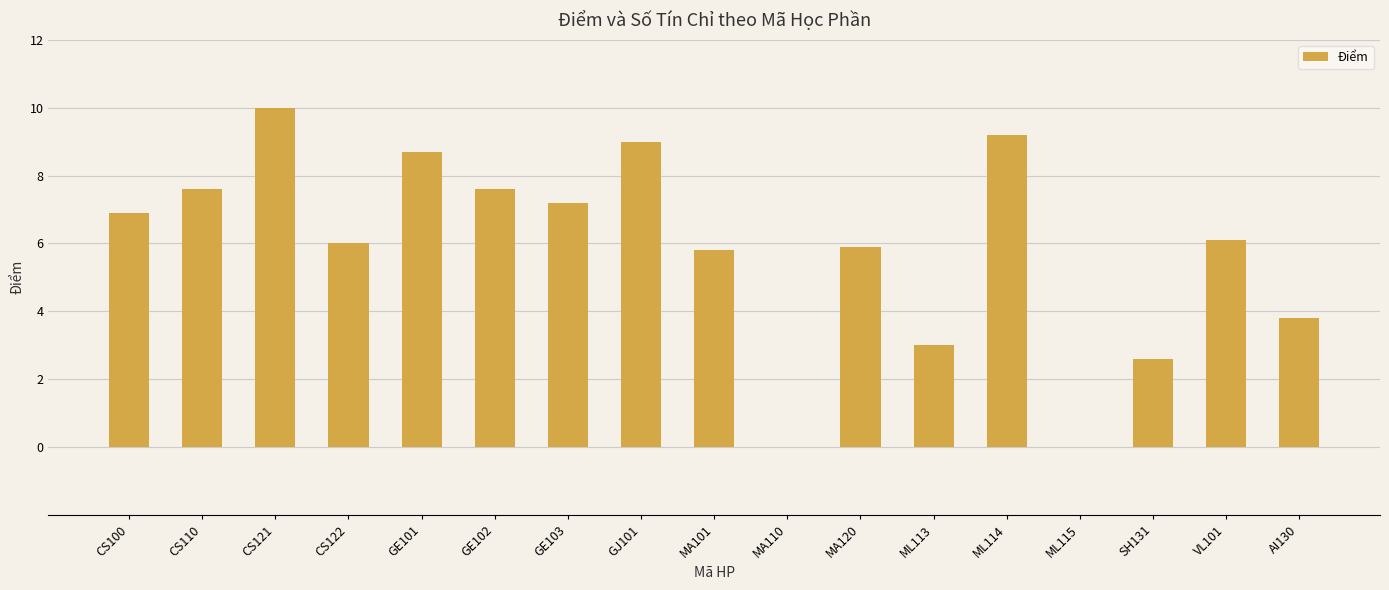

What is the change in value from GE102 to SH131?

-5.0